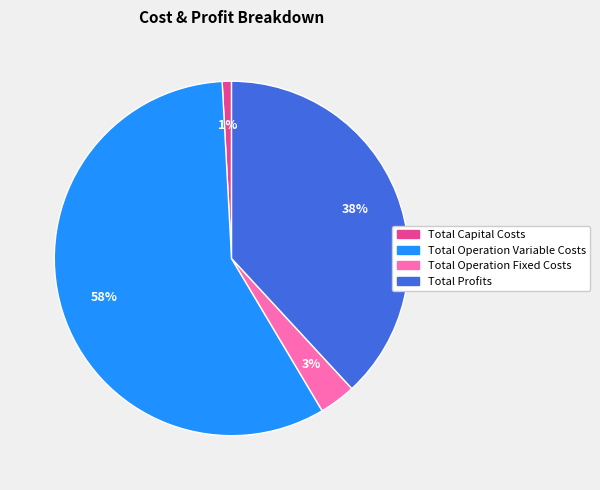

Between Total Profits and Total Operation Variable Costs, which is larger?

Total Operation Variable Costs